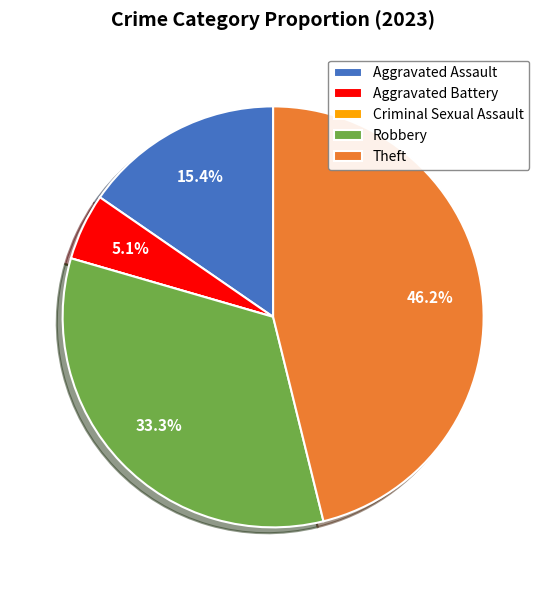

Is there a majority slice in this chart?

No